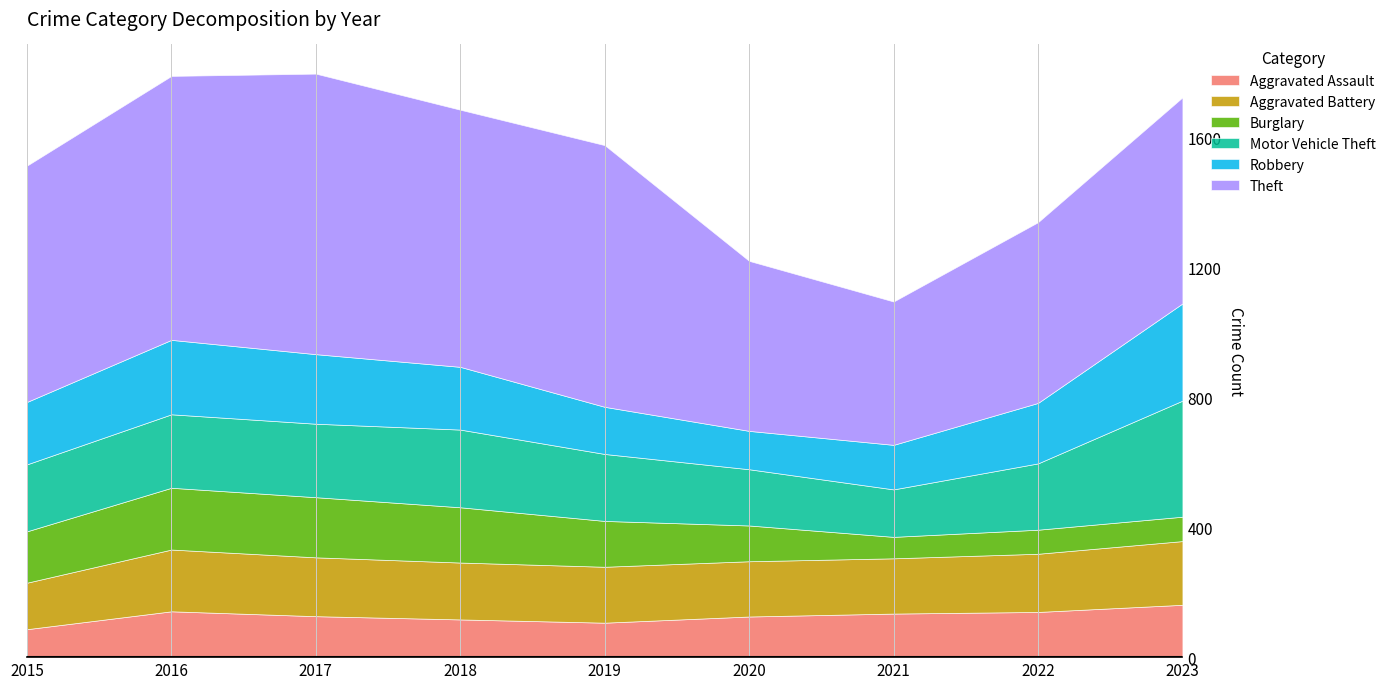

Which series changed the most between 2021 and 2023?

Motor Vehicle Theft